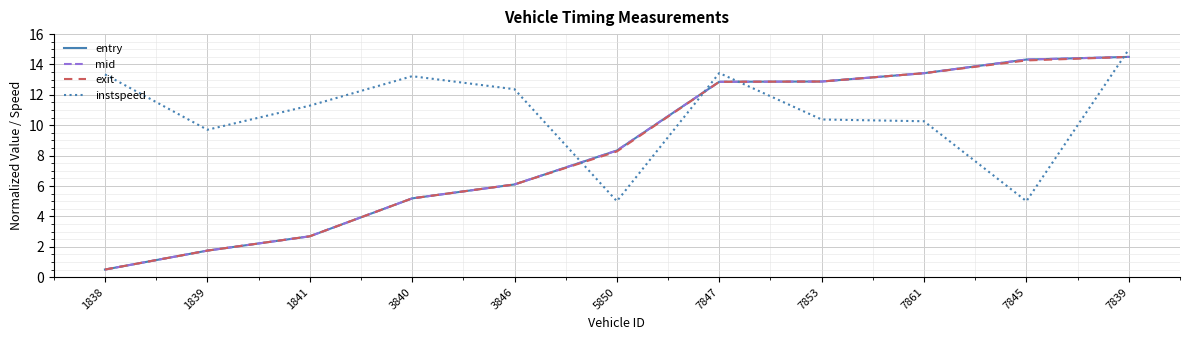

What is the maximum value shown in the chart?

15.0